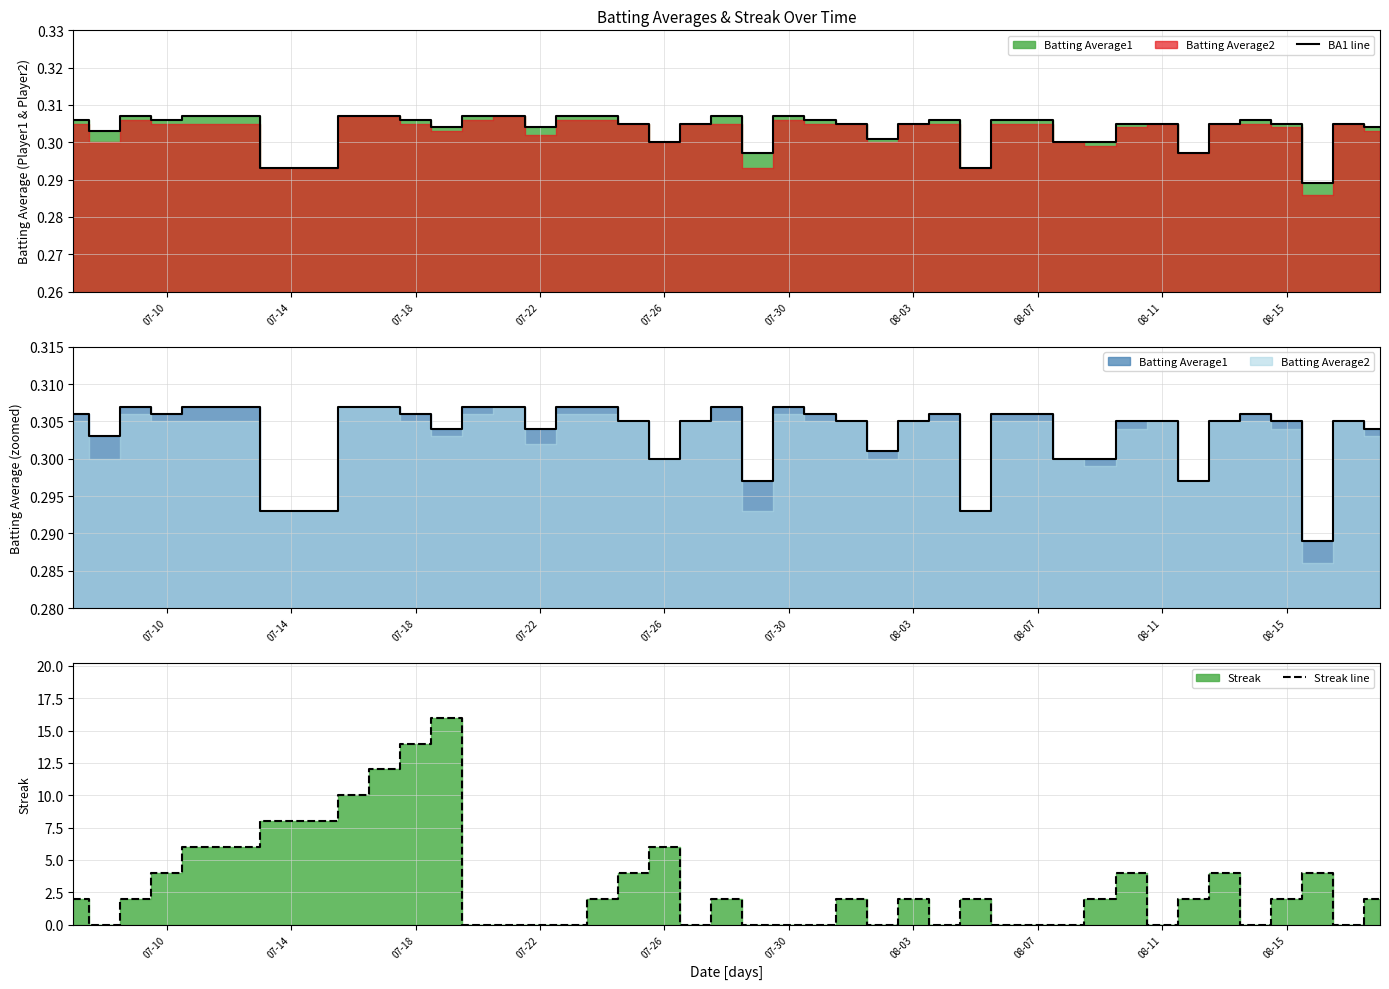

Rank the series by their maximum value, from highest to lowest.

Streak line, BA1 line